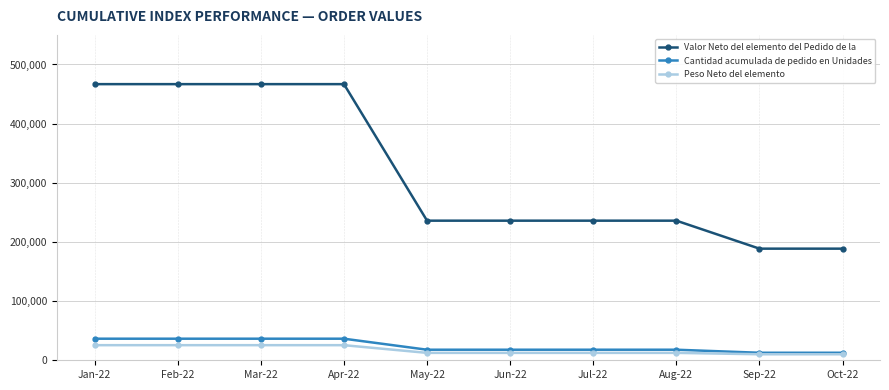

How many lines are shown in the chart?

3